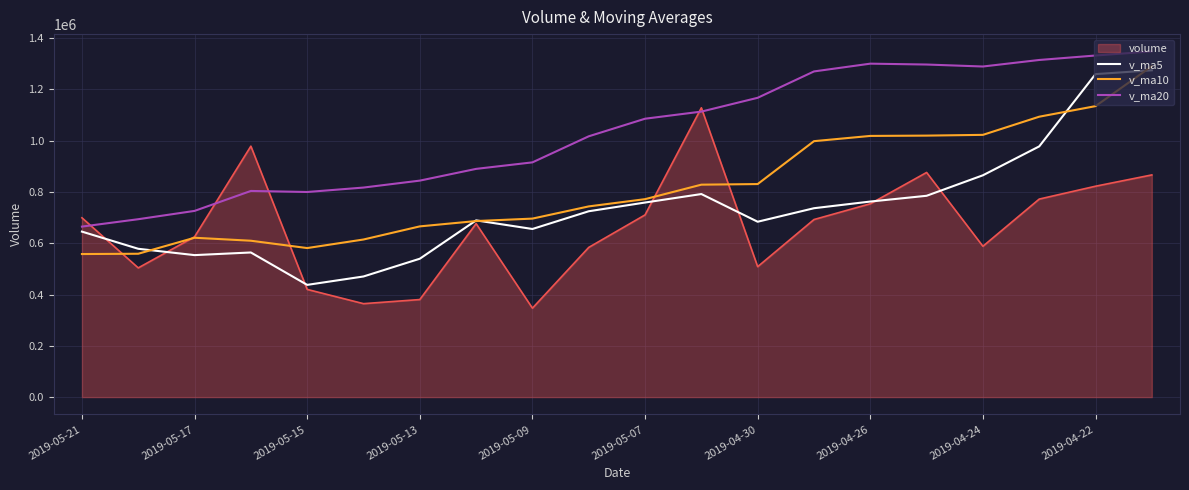

Rank the series by their average value, from lowest to highest.

volume, v_ma5, v_ma10, v_ma20